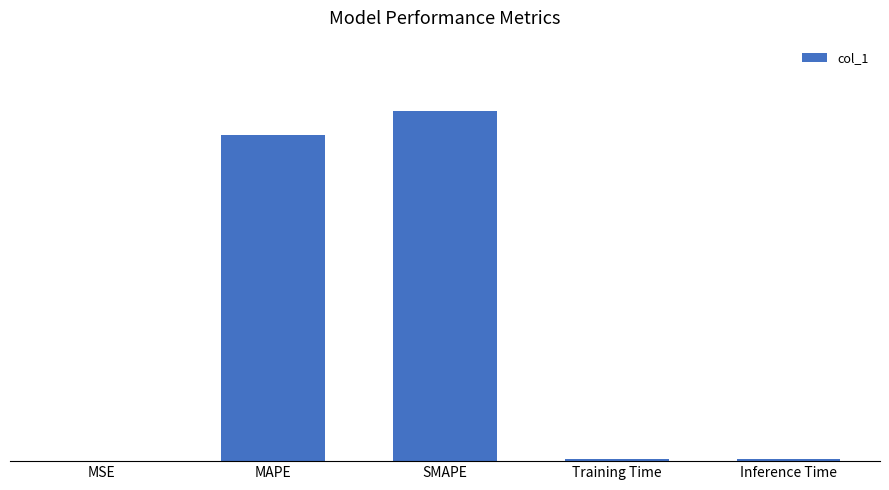

The value at Training Time is 0.1. True or false?

False